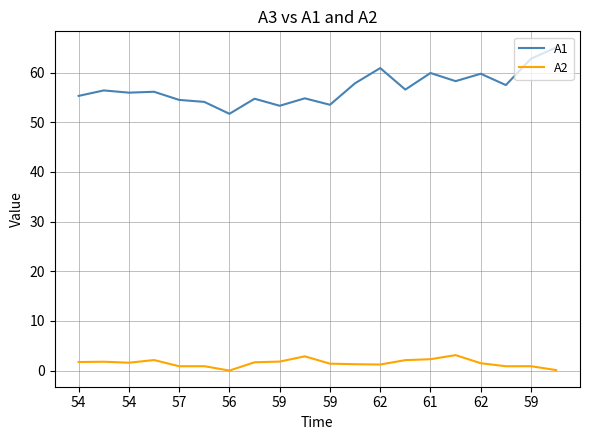

Rank the series by their maximum value, from highest to lowest.

A1, A2